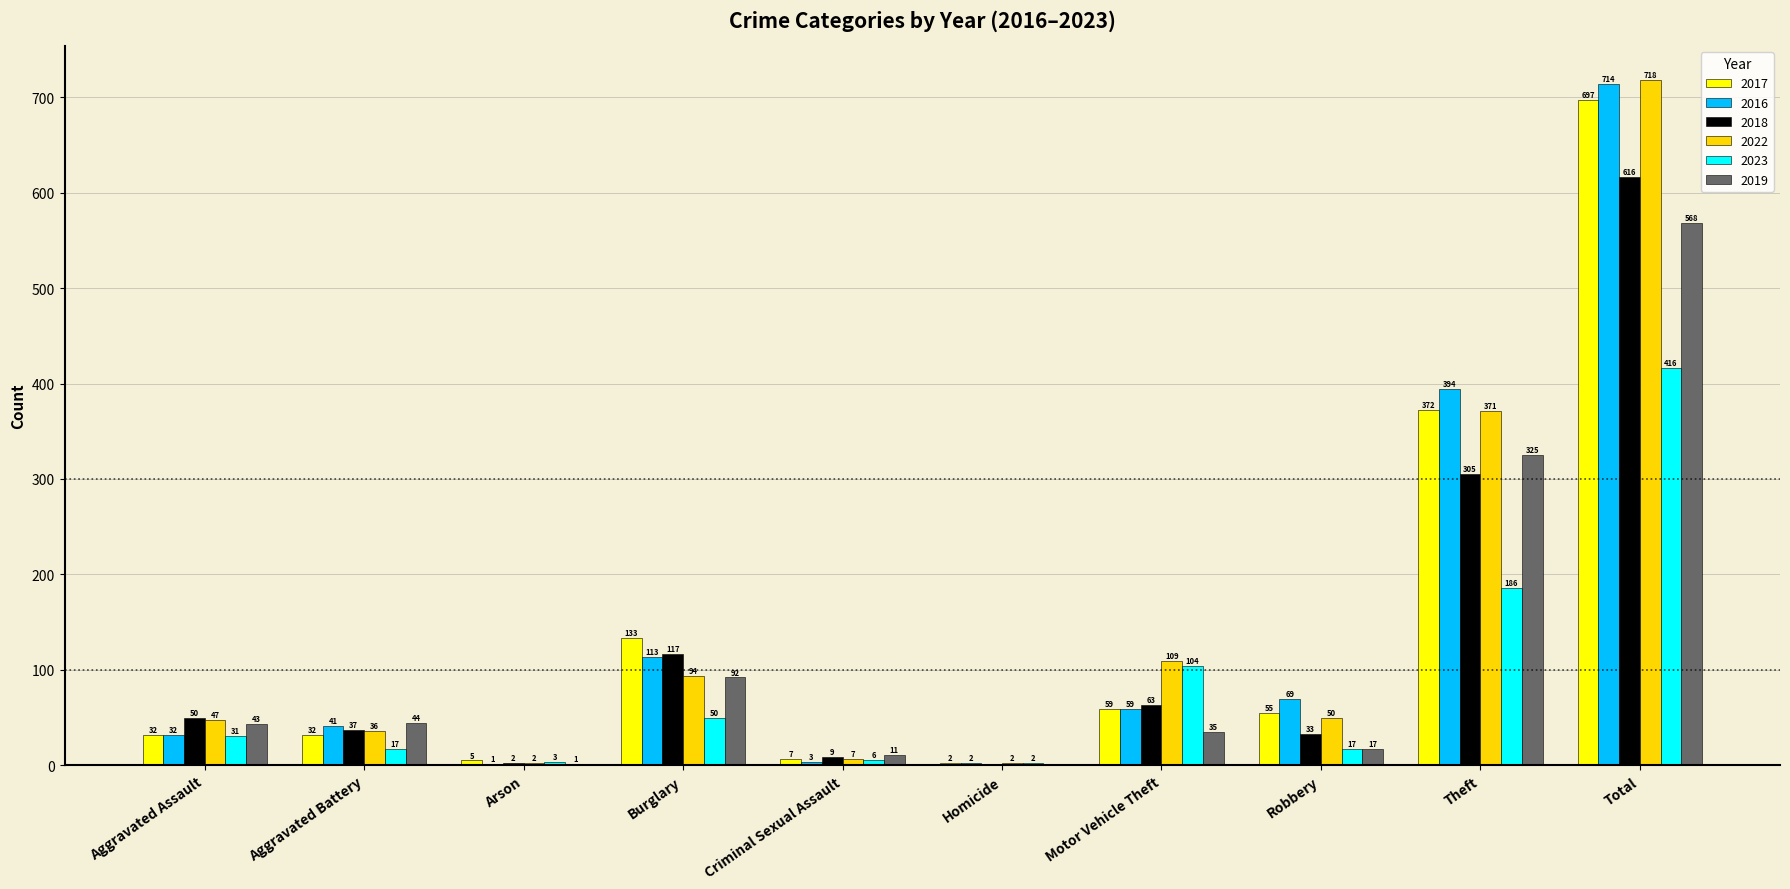

What are all the series names shown in the legend?

2017, 2016, 2018, 2022, 2023, 2019